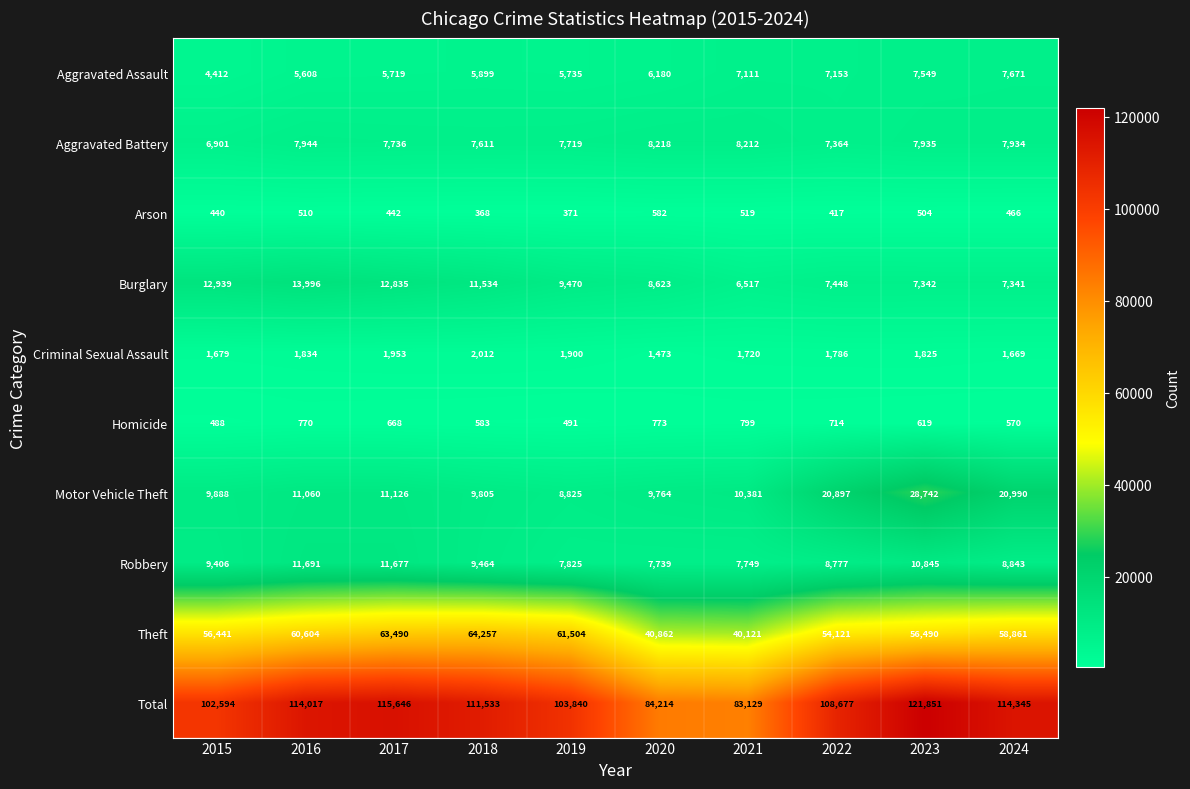

List the series in order of their peak value, lowest first.

Arson, Homicide, Criminal Sexual Assault, Aggravated Assault, Aggravated Battery, Robbery, Burglary, Motor Vehicle Theft, Theft, Total